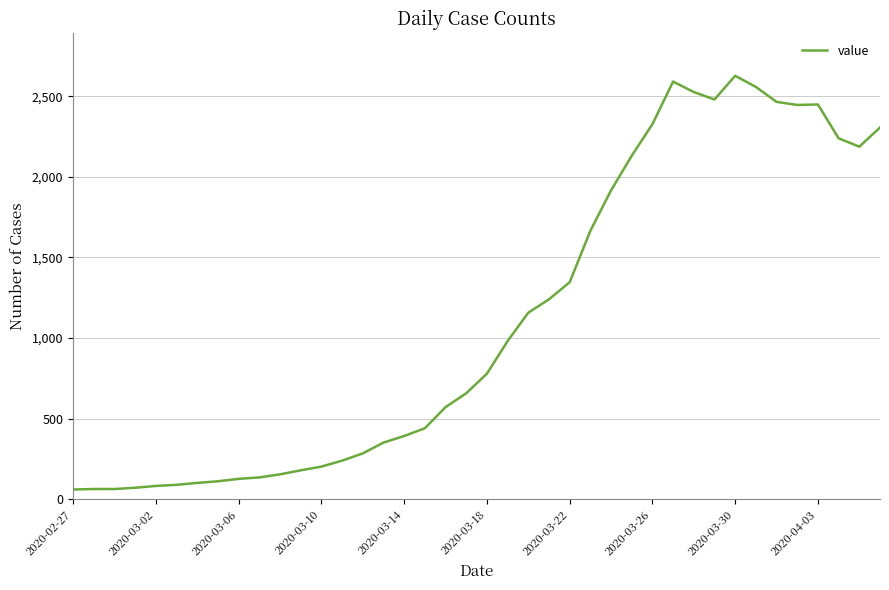

What is the difference between the maximum and minimum values?

2567